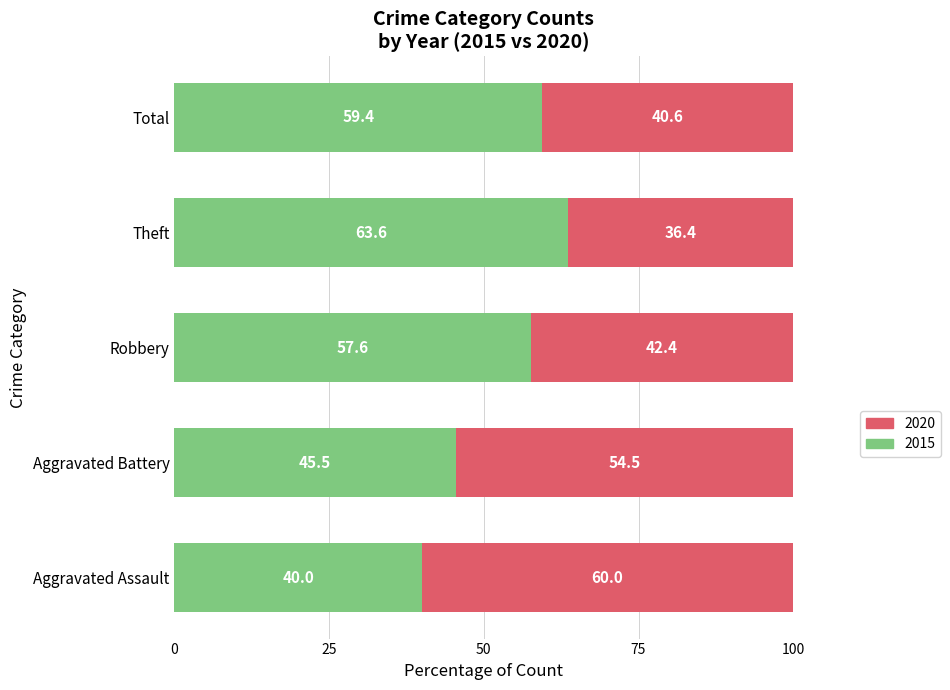

What is the total value across all series at Aggravated Battery?

100.0